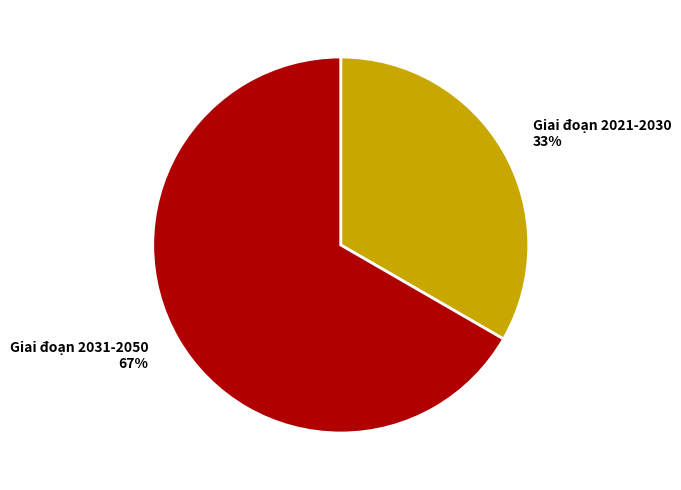

Is the sum of Giai đoạn 2021-2030 and Giai đoạn 2031-2050 greater than half?

Yes